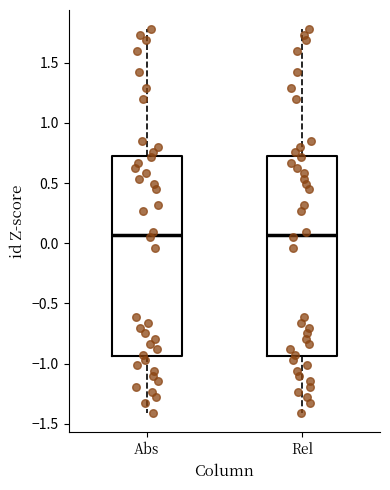

Reading left to right, read every box against the y-axis: the position of its median line, the range the box covers, and the ends of its whiskers. The values are not printed on the chart, so give them approximately, as read against the axis.

Abs: median 0.05, box -0.95 to 0.75, whiskers -1.40 to 1.80
Rel: median 0.05, box -0.95 to 0.75, whiskers -1.40 to 1.80